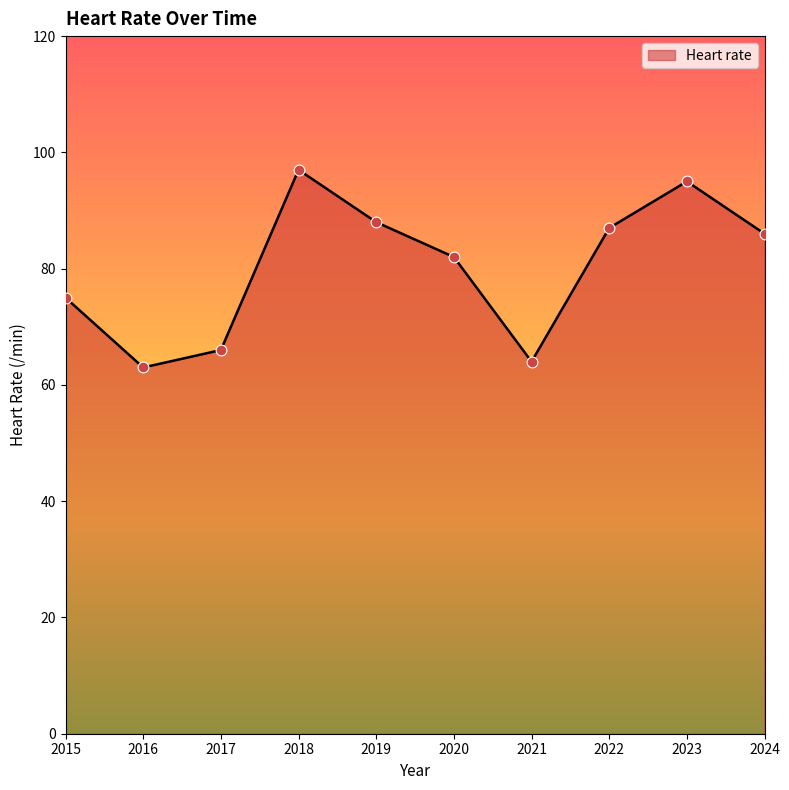

What is the change in value from 2017 to 2018?

+31